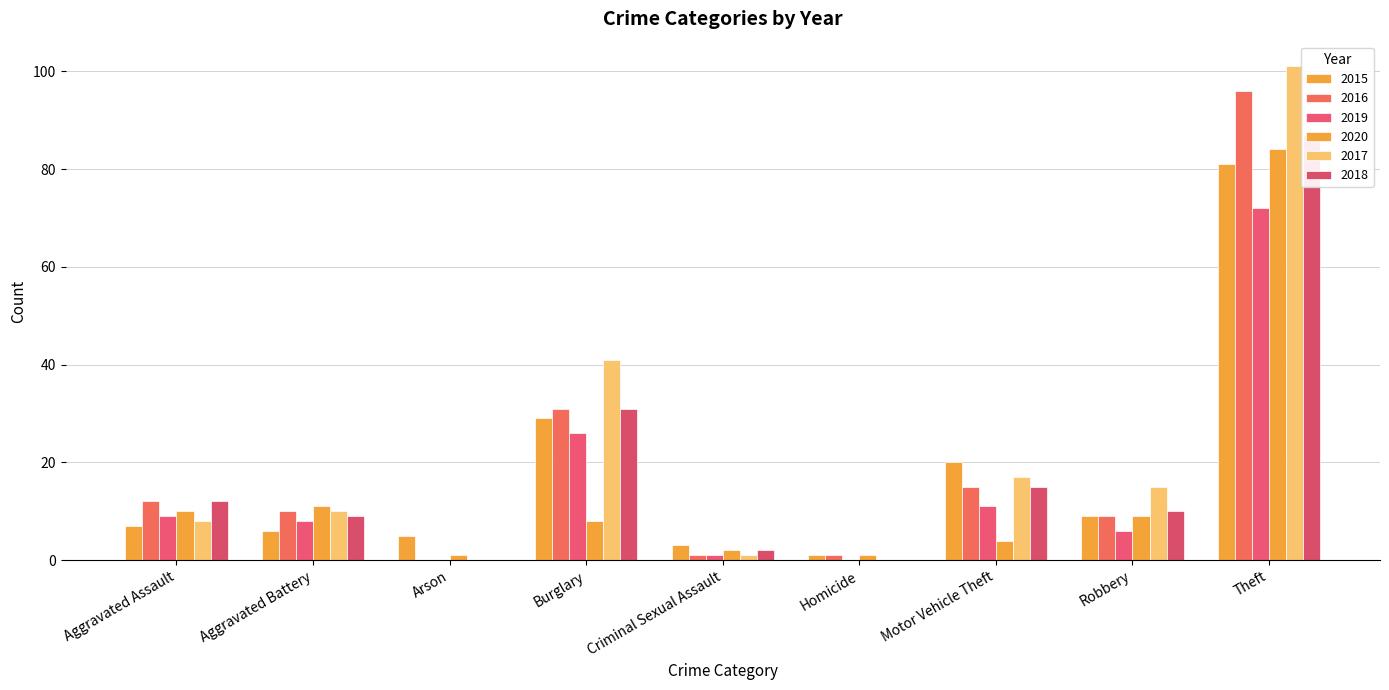

Which has a higher value, Homicide or Criminal Sexual Assault?

Criminal Sexual Assault